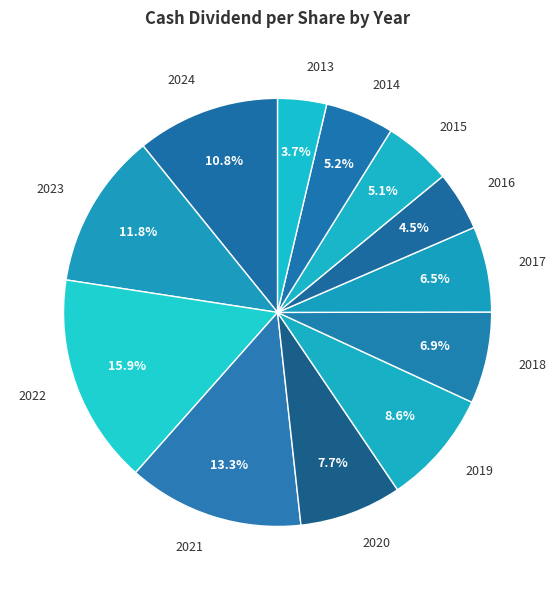

Combined, do 2018 and 2024 account for over 50%?

No